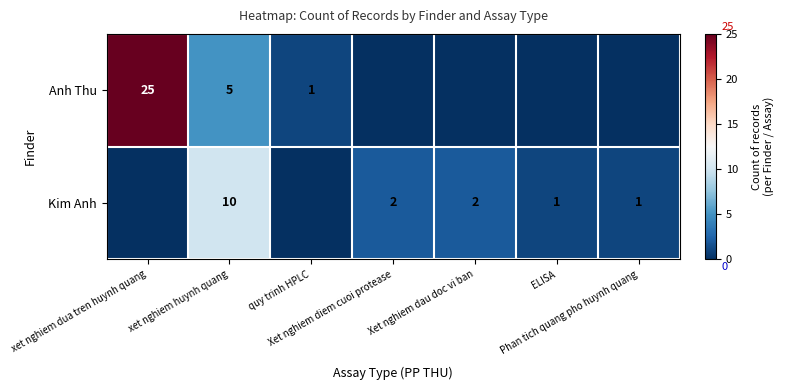

Rank the series at ELISA from lowest to highest value.

Anh Thu, Kim Anh